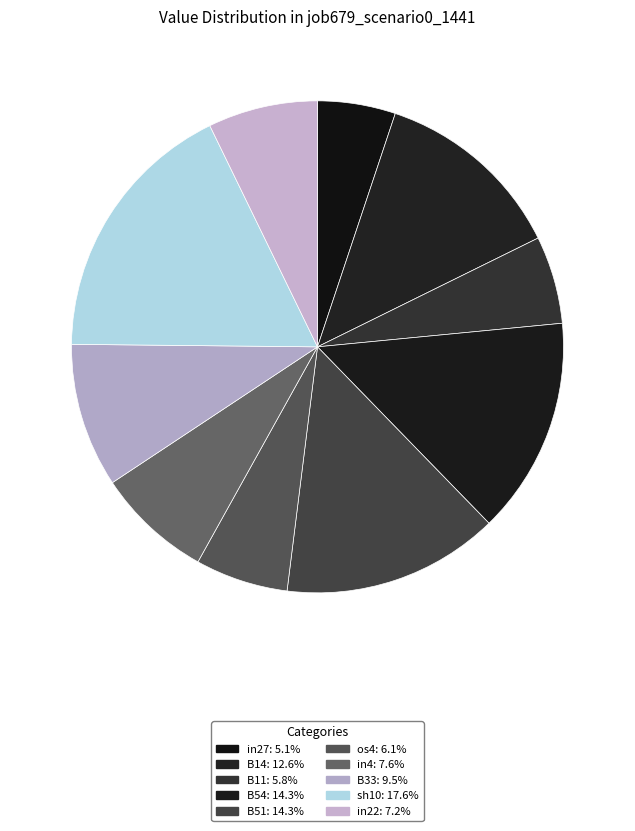

Rank the categories by value from lowest to highest.

in27, B11, os4, in22, in4, B33, B14, B54, B51, sh10